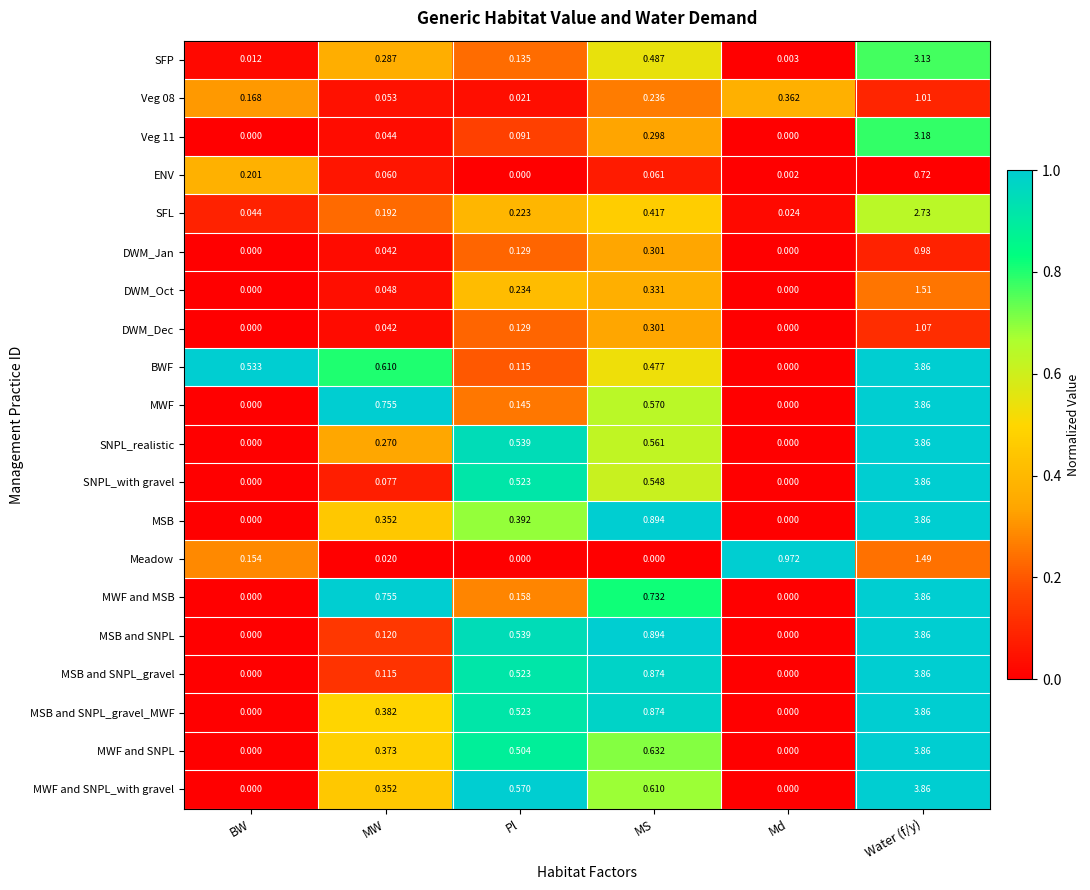

Which series changed the most between MW and Pl?

MWF